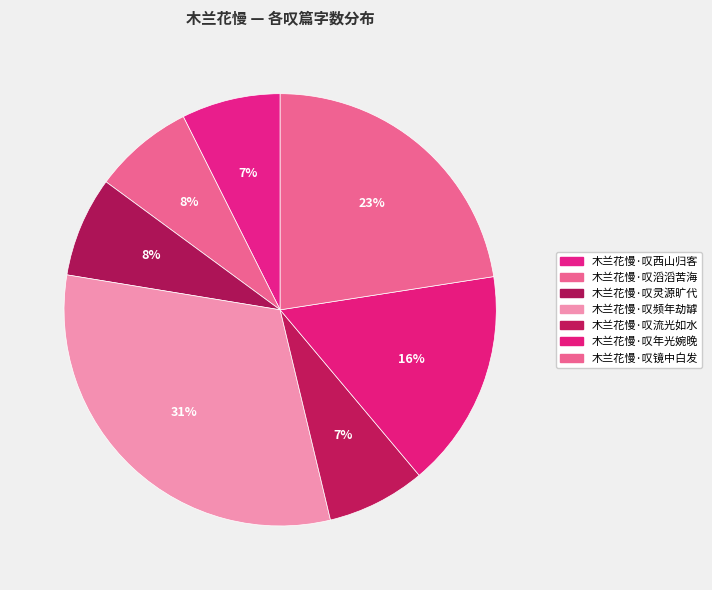

What is the change in value from 木兰花慢·叹西山归客 to 木兰花慢·叹滔滔苦海?

+1119